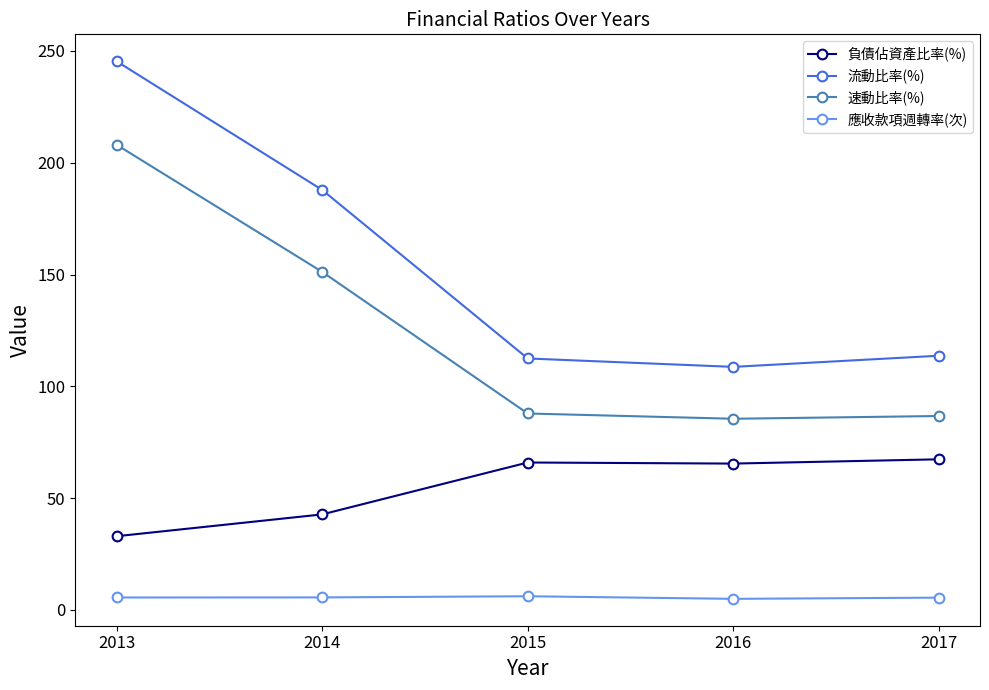

True or false: 負債佔資產比率(%) has more than 2 interior local peaks.

False